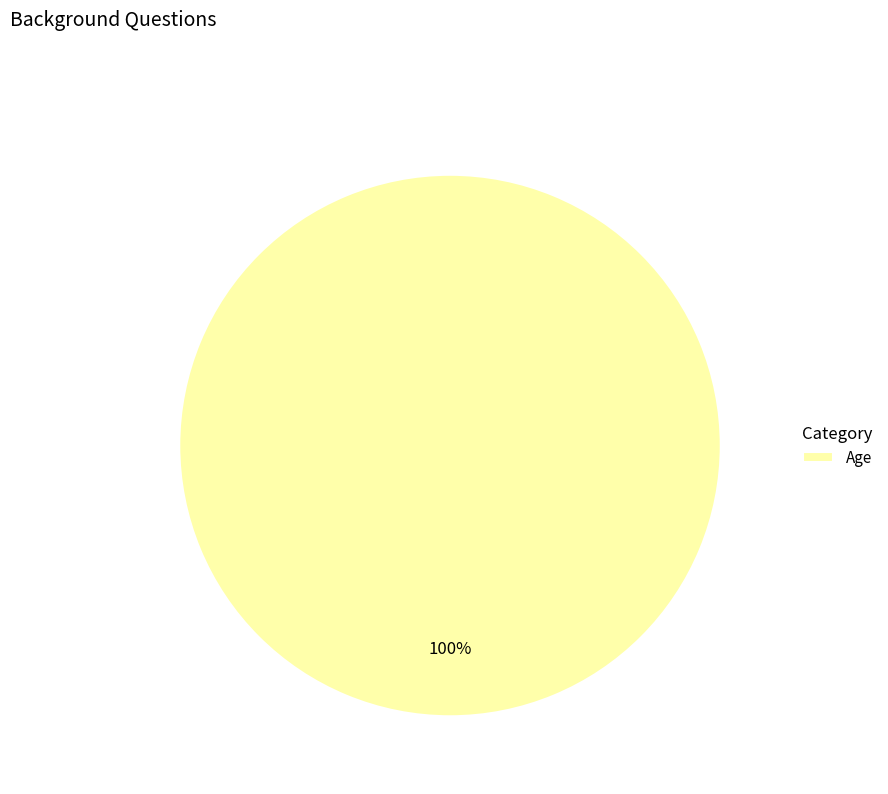

Count the number of slices in the pie.

1